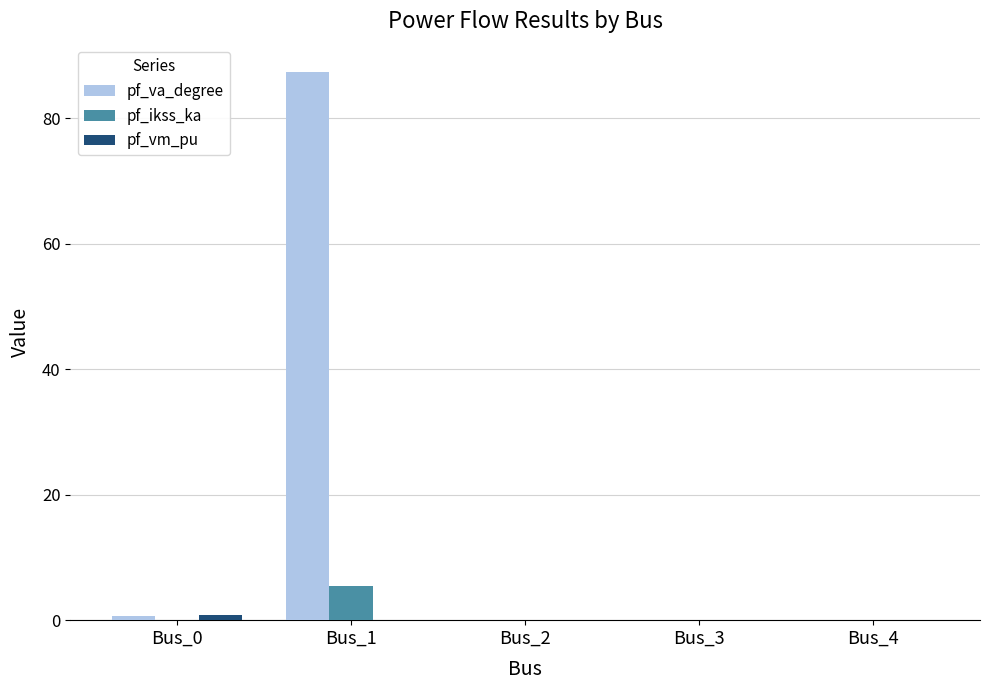

Count the number of data series in this chart.

3